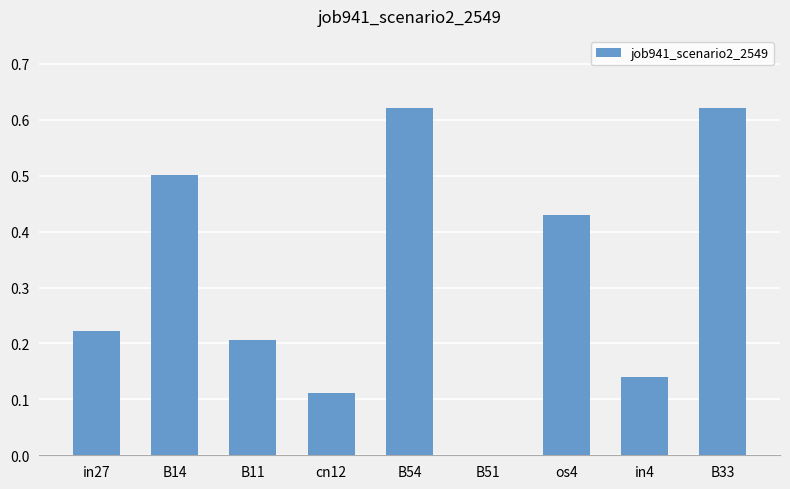

Between B11 and B54, which is larger?

B54